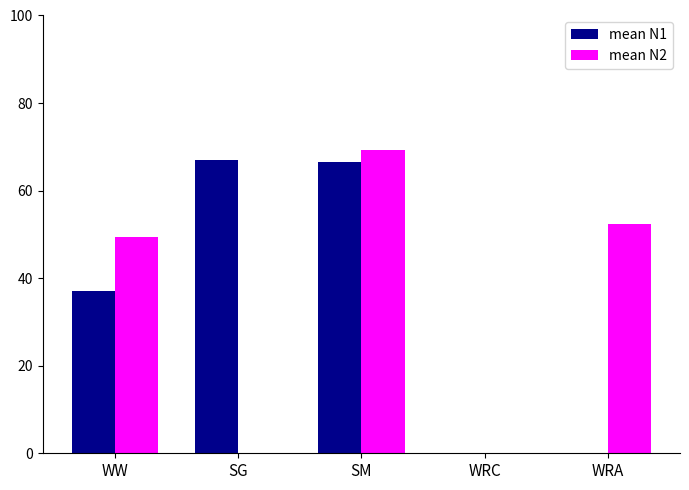

Which series changed the most between SG and WRA?

mean N1